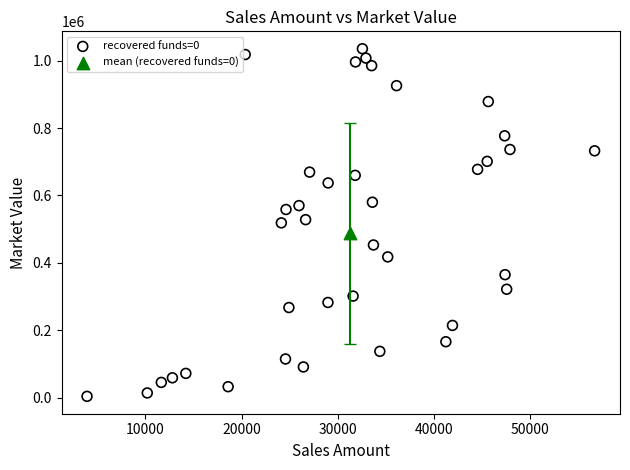

What are all the series names shown in the legend?

recovered funds=0, mean (recovered funds=0)